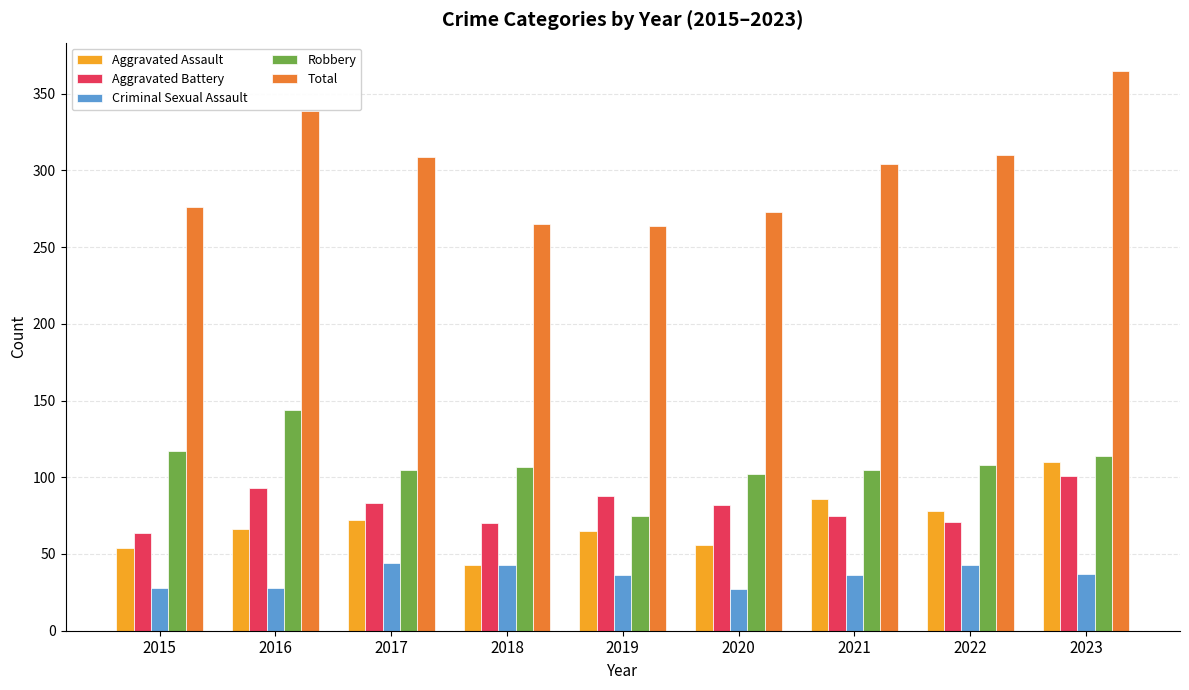

Is the value of Criminal Sexual Assault at 2020 greater than the value of Aggravated Assault at 2022?

No